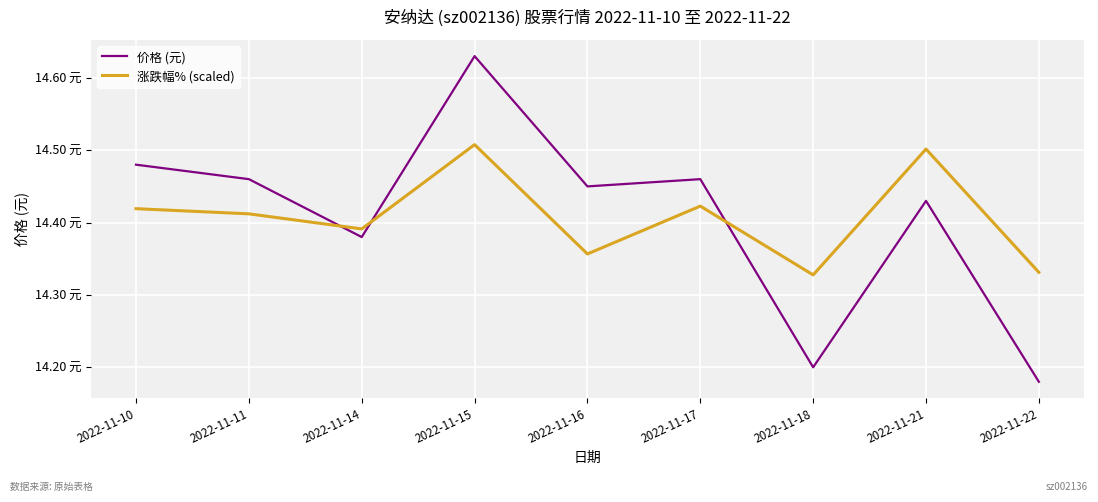

Is it true that 价格 (元) equals 21.1 at 2022-11-15?

False